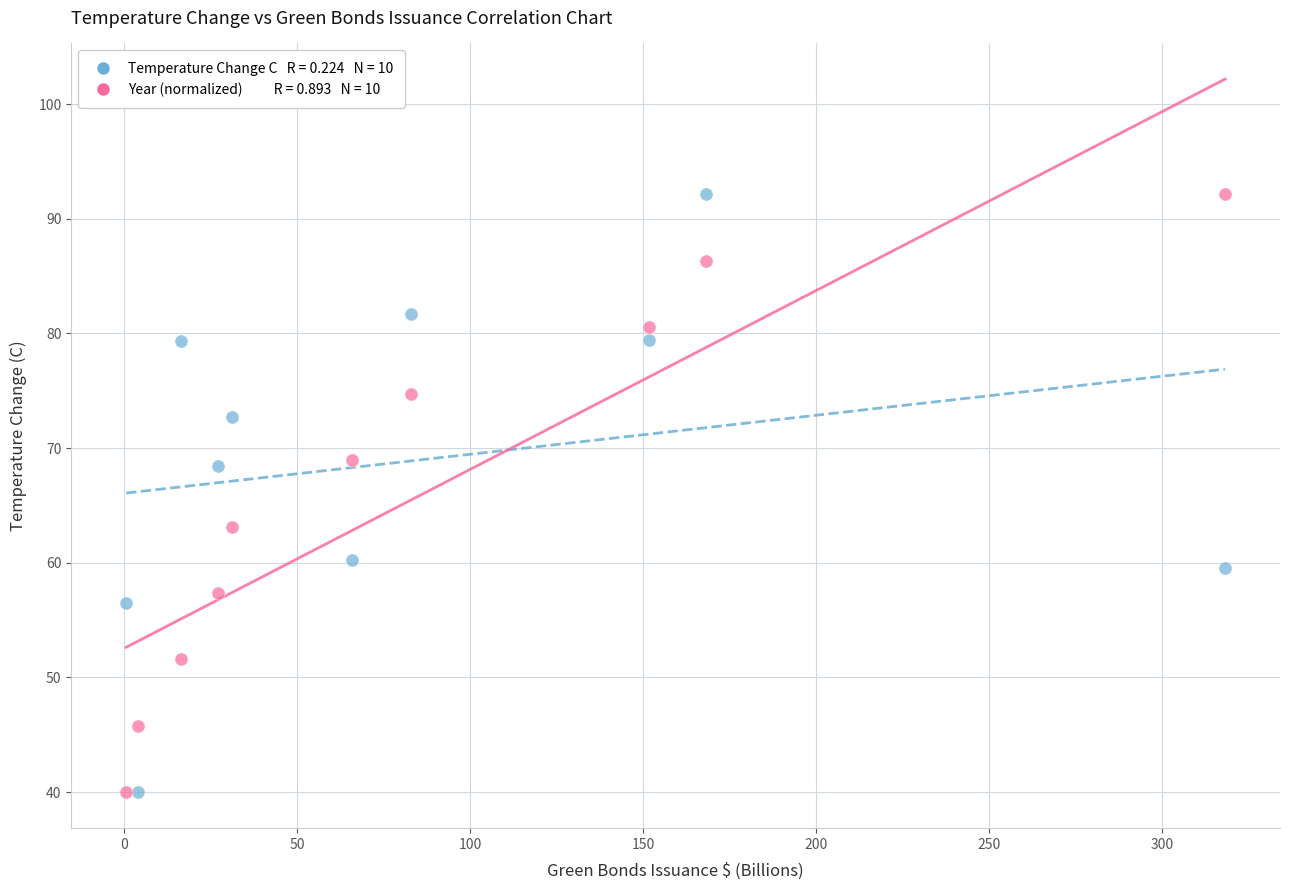

Across all data points, what is the range of X values (max minus min)?

317.5